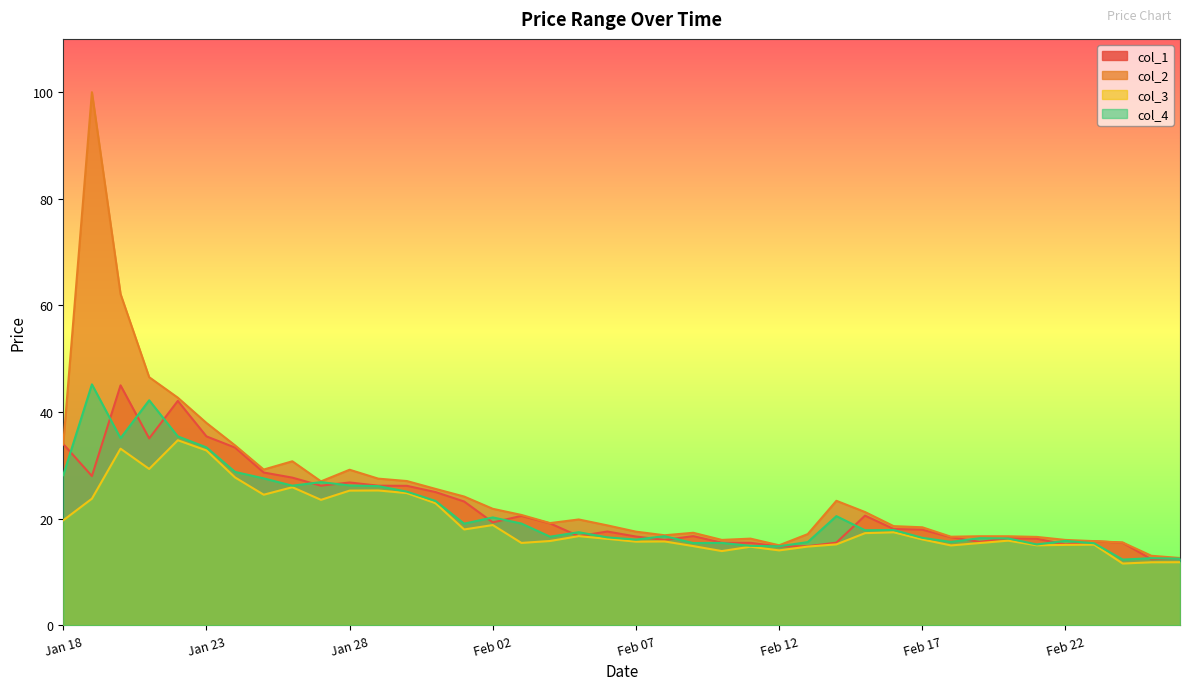

What is the average value of the col_4 series?

21.3